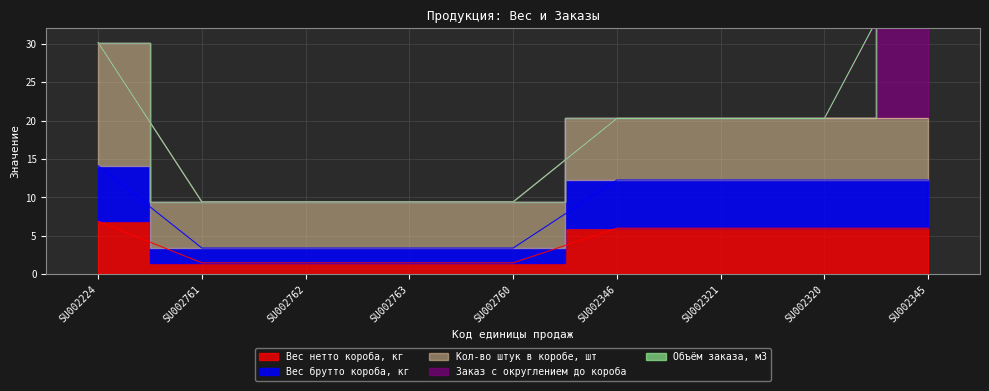

What is the minimum value for Вес нетто короба, кг?

1.5